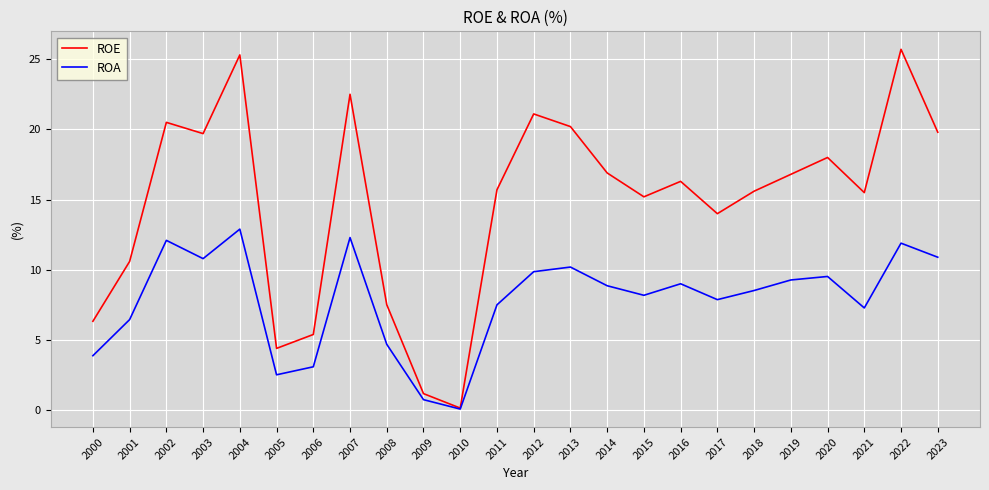

What are all the series names shown in the legend?

ROE, ROA